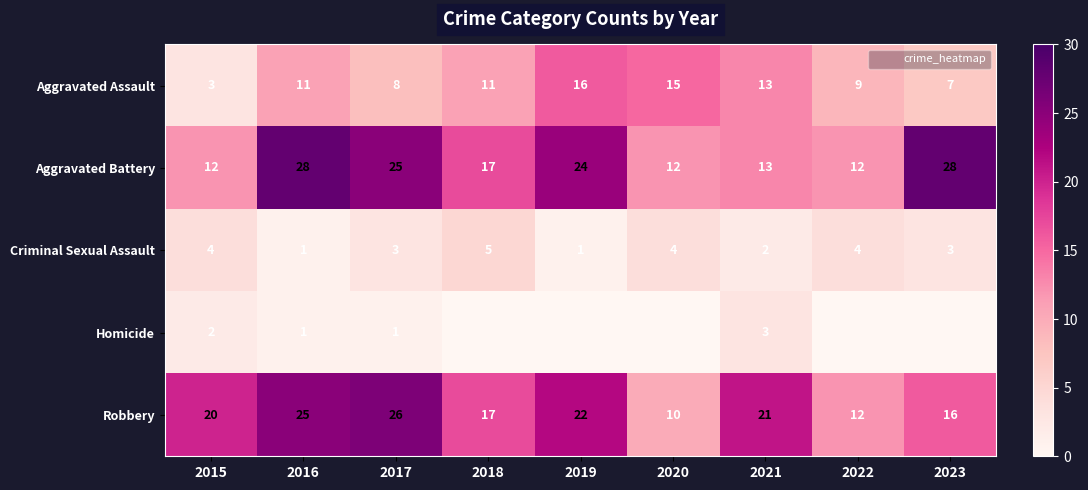

Which series has the largest range (max minus min)?

Aggravated Battery